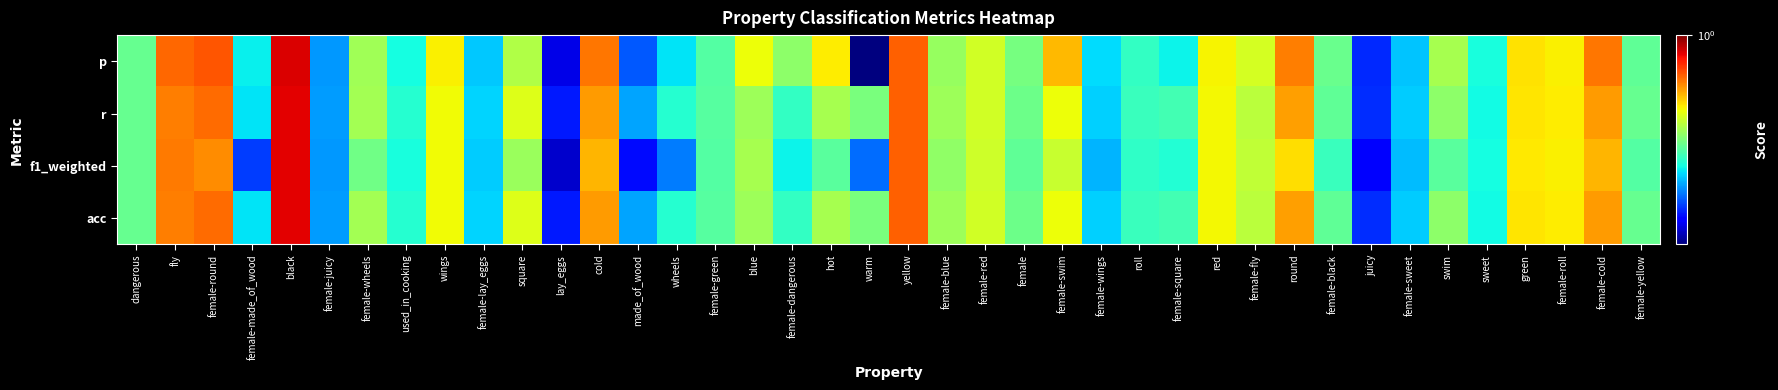

At which category is the sum across all series the highest?

black